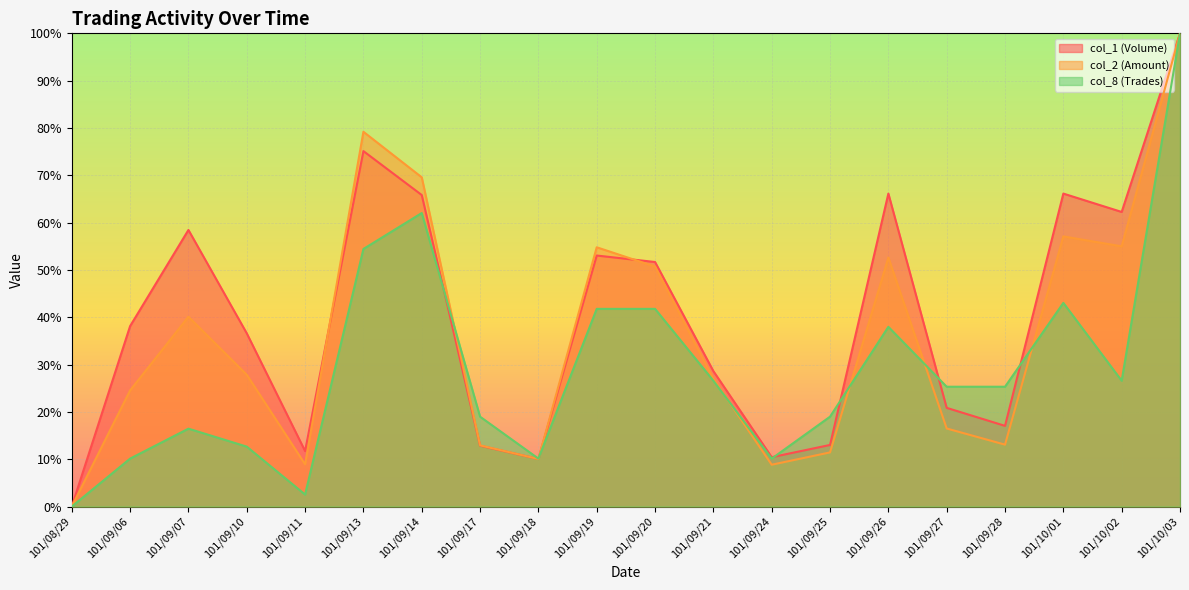

Does the chart display data point markers on the line(s)?

No